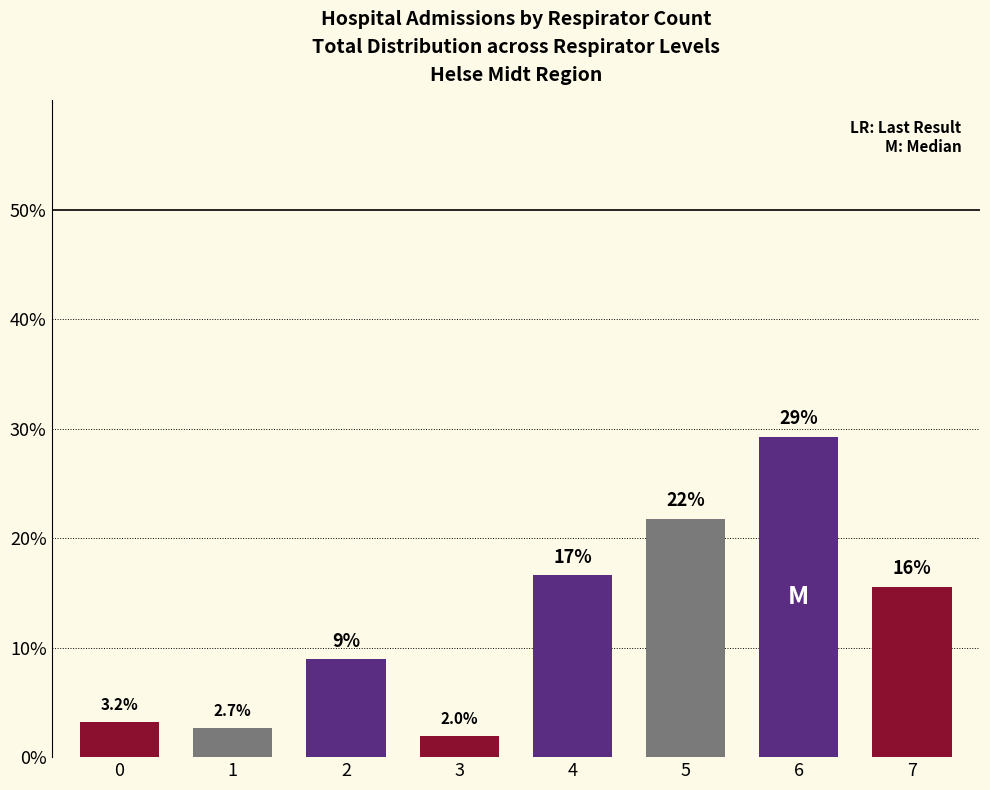

Does the chart contain stacked bars?

No